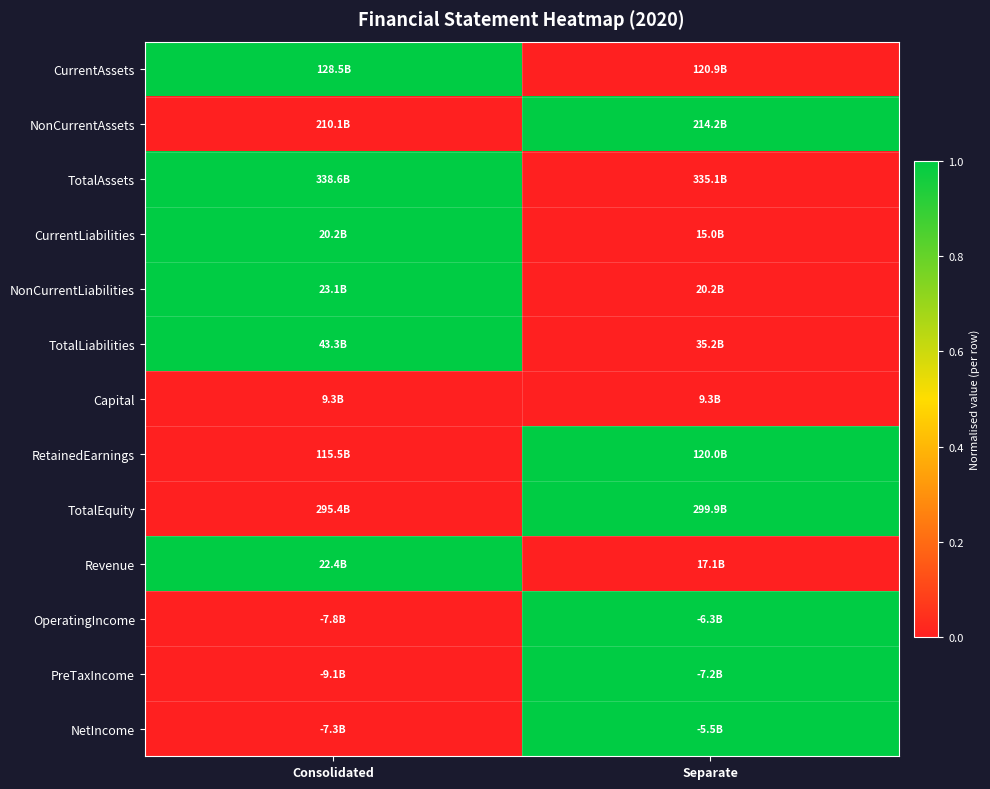

Reading left to right, list all the values displayed in this chart.

CurrentAssets: Consolidated=1	Separate=0
NonCurrentAssets: Consolidated=0	Separate=1
TotalAssets: Consolidated=1	Separate=0
CurrentLiabilities: Consolidated=1	Separate=0
NonCurrentLiabilities: Consolidated=1	Separate=0
TotalLiabilities: Consolidated=1	Separate=0
Capital: Consolidated=0	Separate=0
RetainedEarnings: Consolidated=0	Separate=1
TotalEquity: Consolidated=0	Separate=1
Revenue: Consolidated=1	Separate=0
OperatingIncome: Consolidated=0	Separate=1
PreTaxIncome: Consolidated=0	Separate=1
NetIncome: Consolidated=0	Separate=1